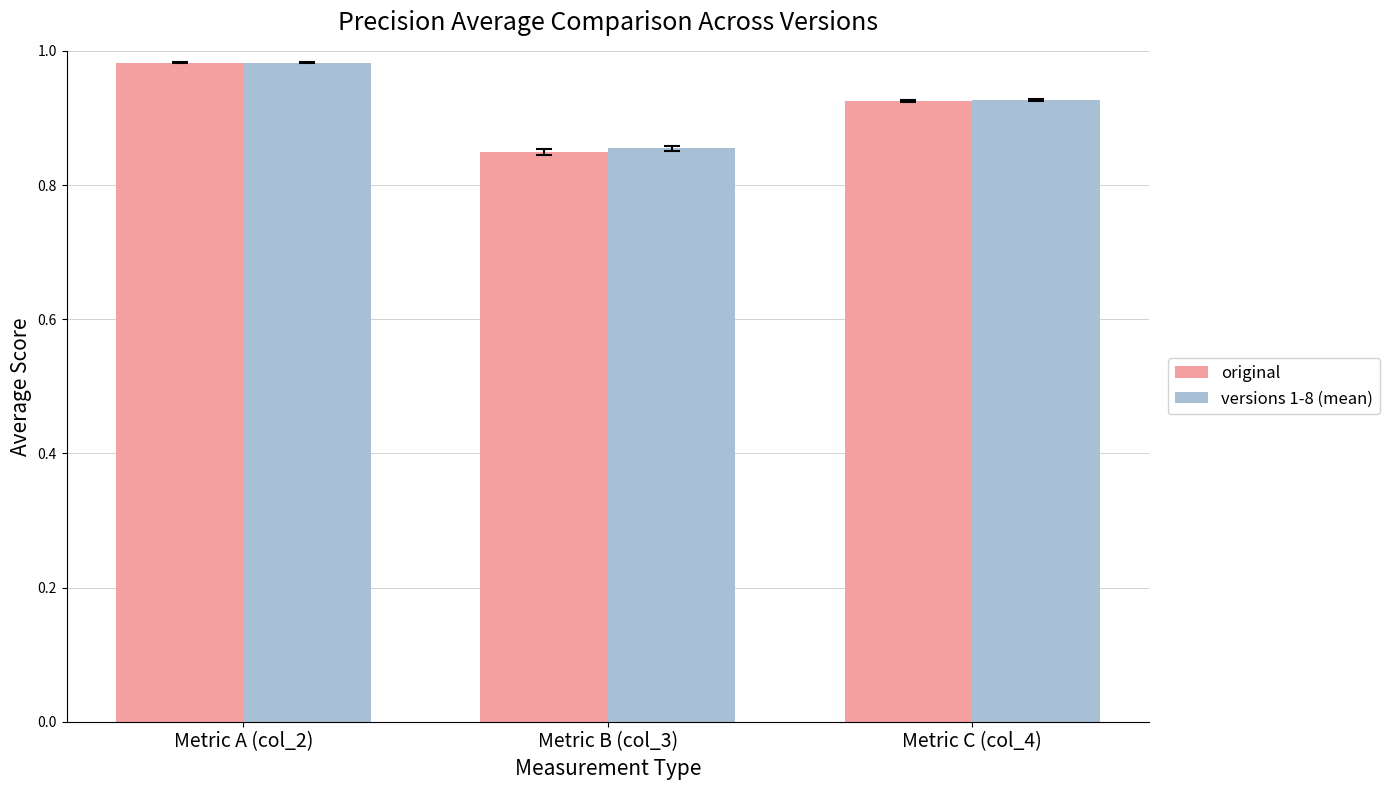

At how many categories does at least one series exceed 0?

3